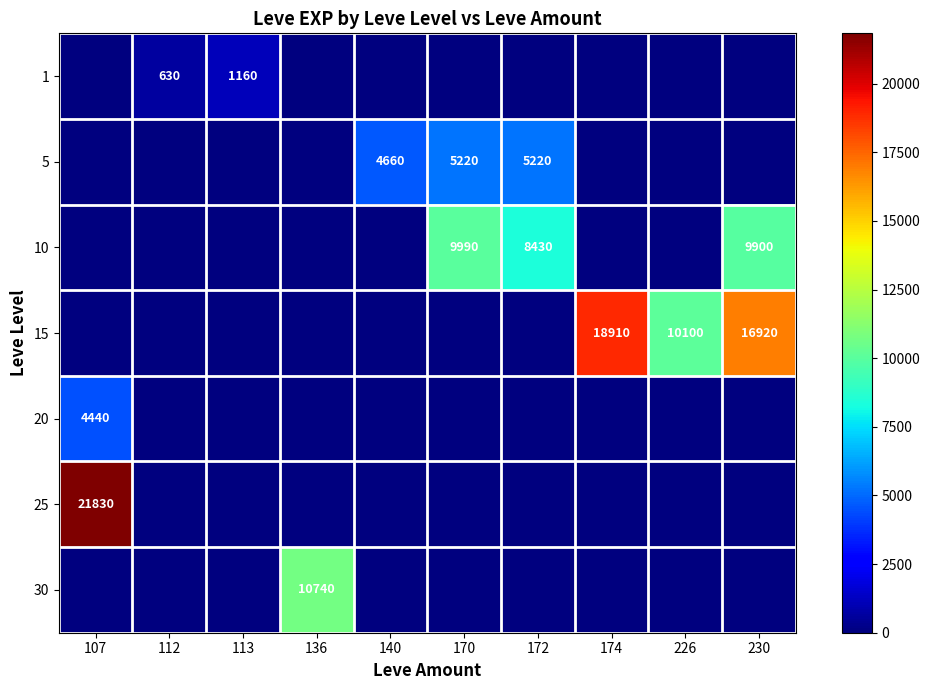

At which label does 10 reach its minimum?

107